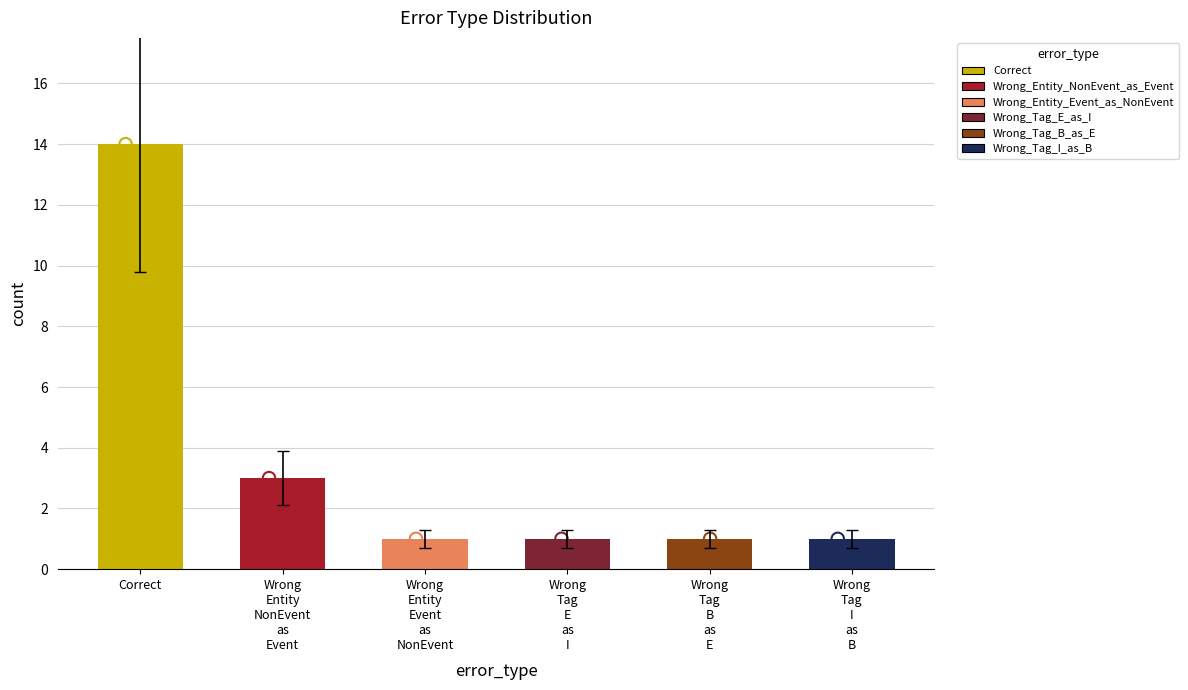

What is the ratio of the value at Wrong
Entity
Event
as
NonEvent to the value at Wrong
Tag
B
as
E?

1.0